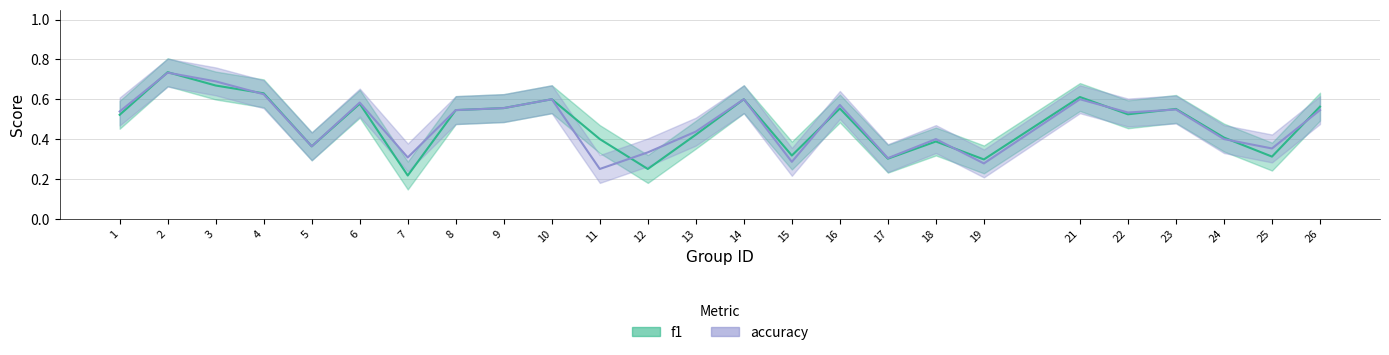

Which has a higher value, 13 or 5?

13